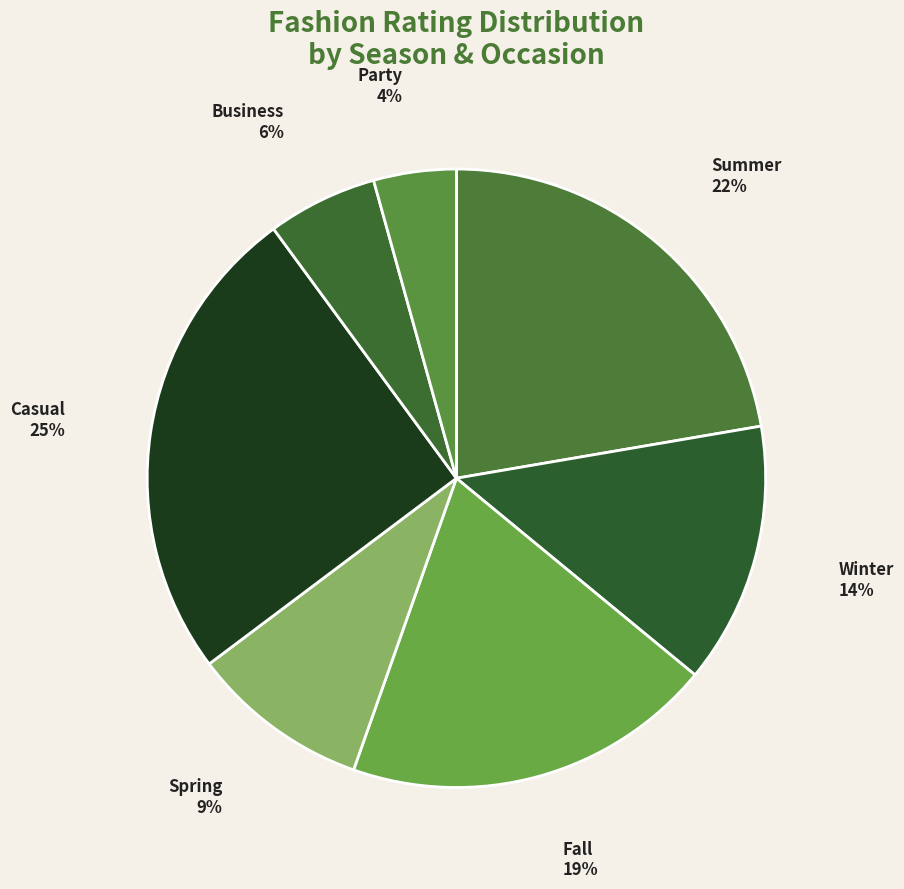

To the nearest percent, what is the difference between the largest and smallest slice percentages?

21%